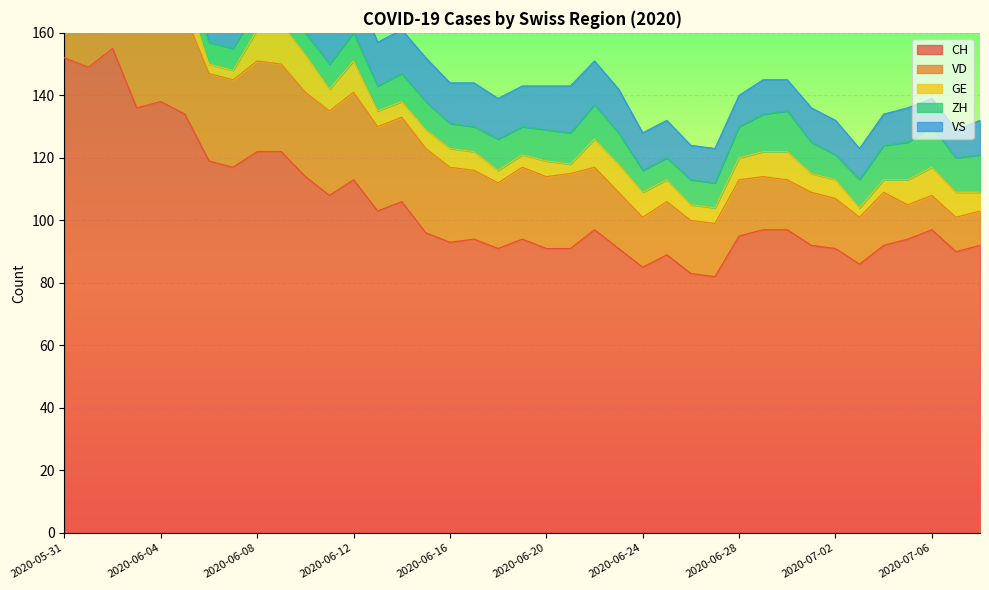

List the series in order of their peak value, lowest first.

GE, ZH, VS, VD, CH